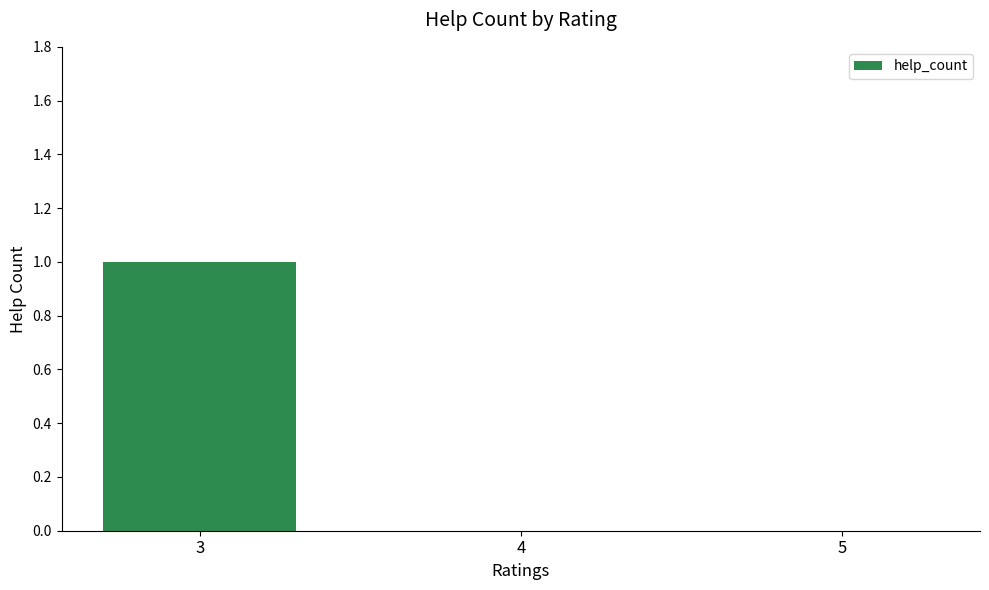

Are the bars horizontal?

No